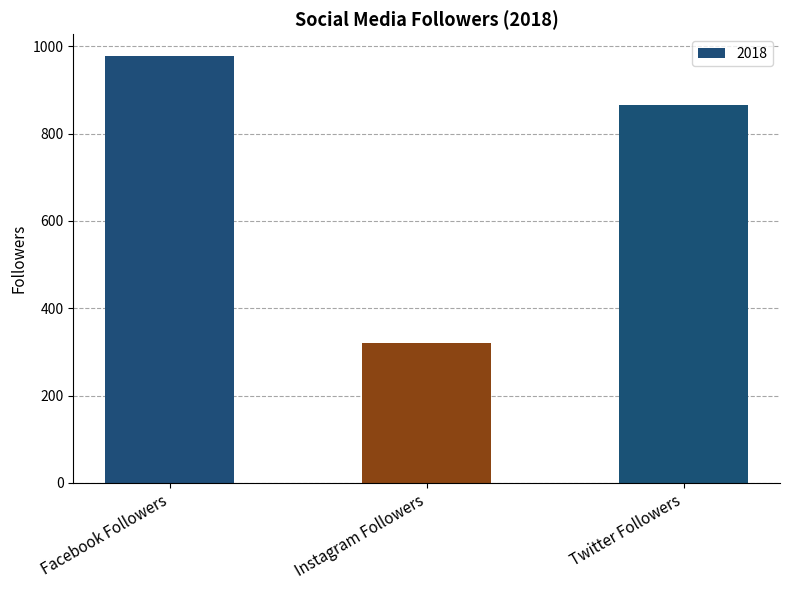

What is the average value?

722